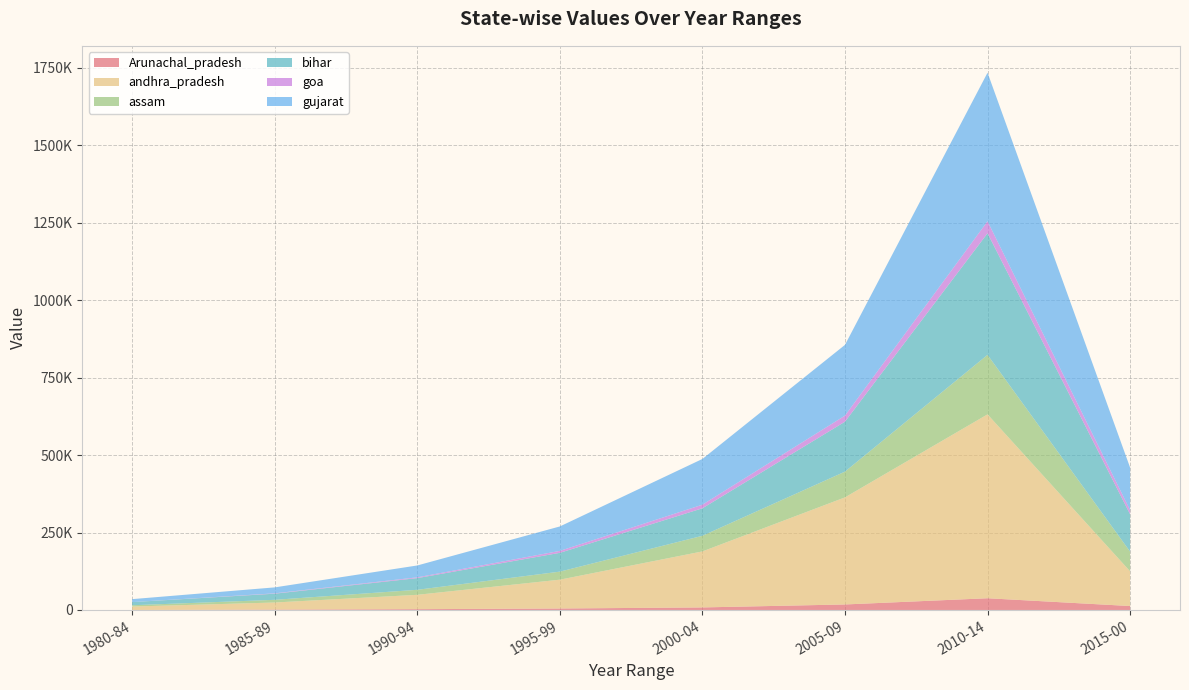

Reading left to right, transcribe all the data shown in this chart.

Arunachal_pradesh: 1980-84=0.0	1985-89=1317.0	1990-94=2610.0	1995-99=4768.0	2000-04=8227.0	2005-09=17800.2	2010-14=37862.0	2015-00=12712.9
andhra_pradesh: 1980-84=11081.0	1985-89=22766.0	1990-94=46323.0	1995-99=93036.0	2000-04=180839.0	2005-09=345707.7	2010-14=593654.8	2015-00=112049.0
assam: 1980-84=4174.0	1985-89=8708.0	1990-94=16206.0	1995-99=25969.0	2000-04=50458.0	2005-09=83177.2	2010-14=192121.9	2015-00=63602.2
bihar: 1980-84=10154.0	1985-89=19783.0	1990-94=37753.0	1995-99=60759.0	2000-04=88756.0	2005-09=161254.3	2010-14=392683.2	2015-00=120685.3
goa: 1980-84=0.0	1985-89=1124.0	1990-94=2519.0	1995-99=6231.0	2000-04=11673.0	2005-09=19625.9	2010-14=38809.8	2015-00=13102.8
gujarat: 1980-84=9597.0	1985-89=19255.0	1990-94=38271.0	1995-99=78900.0	2000-04=147633.0	2005-09=228348.7	2010-14=479512.9	2015-00=137518.7